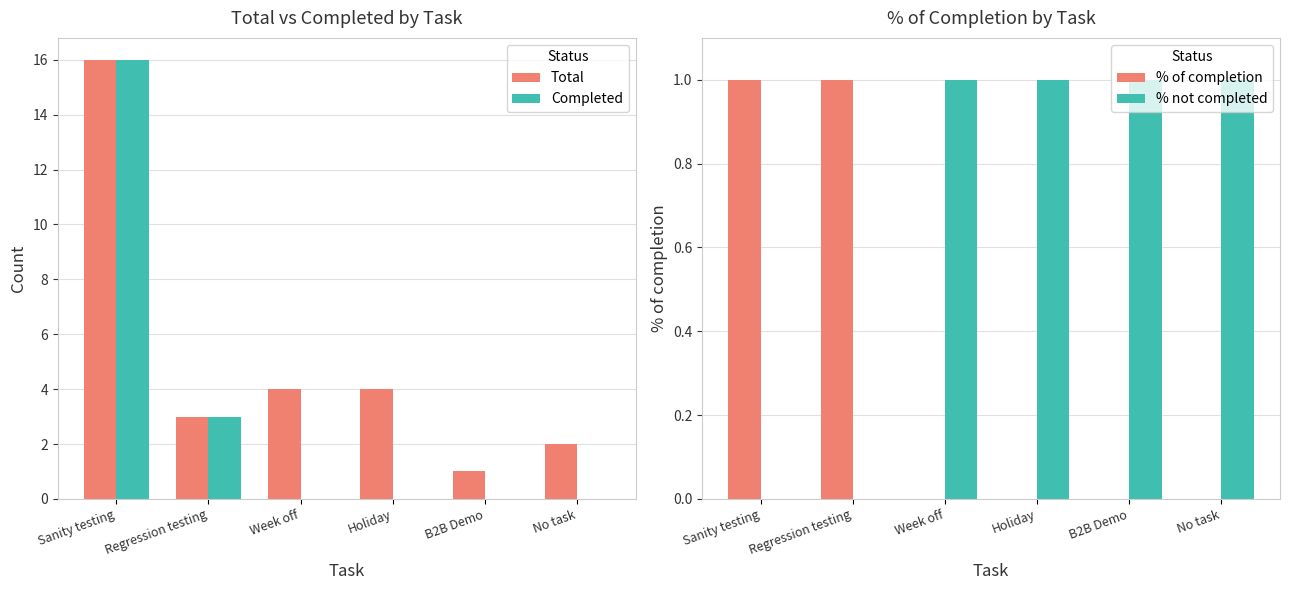

What is the difference between the Total values at Week off and Regression testing?

1